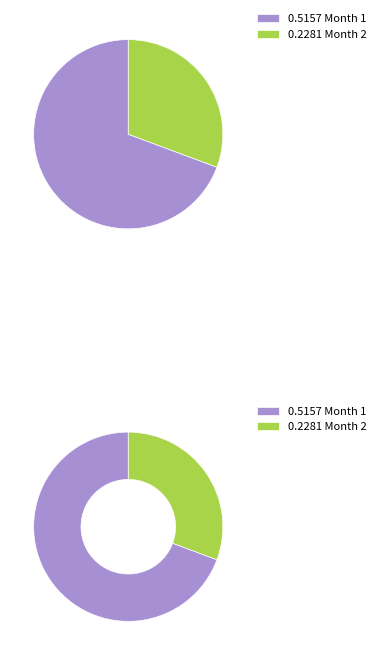

Count the number of slices in the pie.

2